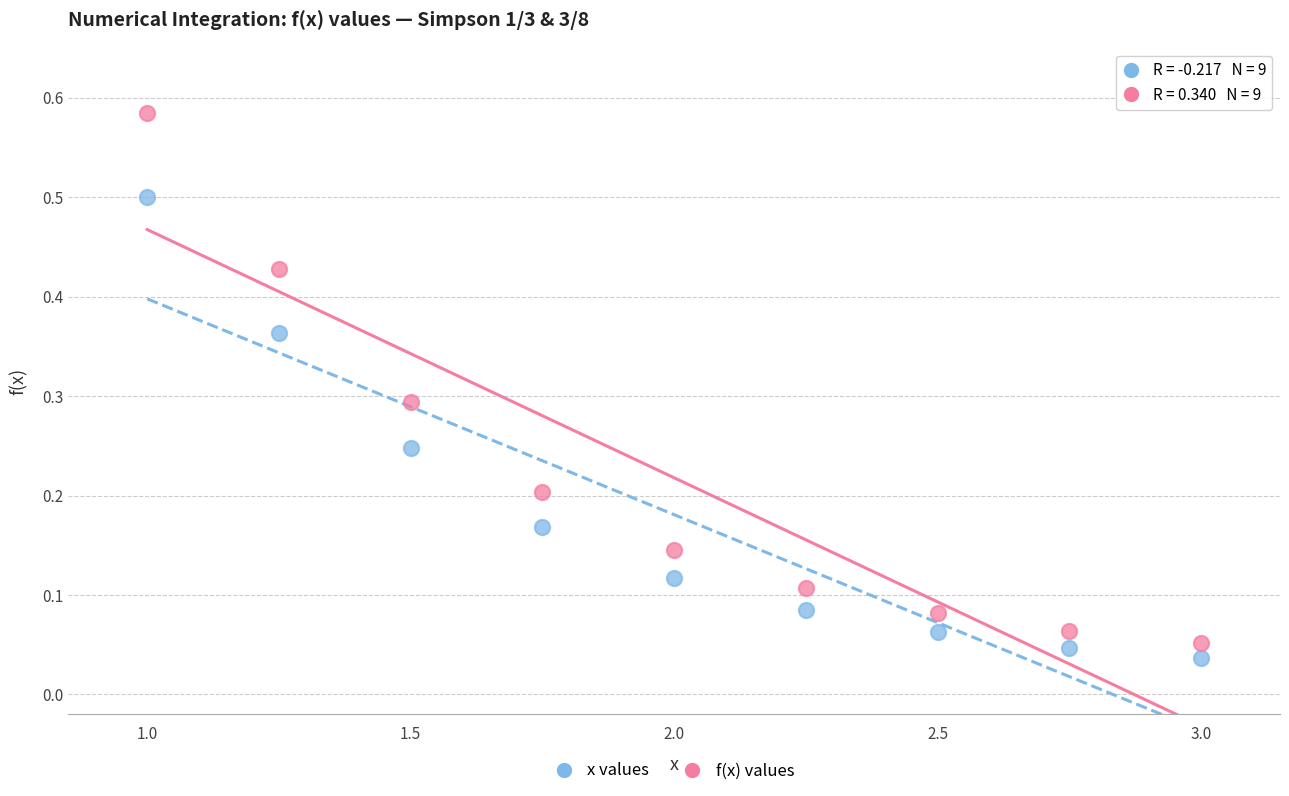

Across all data points, what is the range of Y values (max minus min)?

0.5